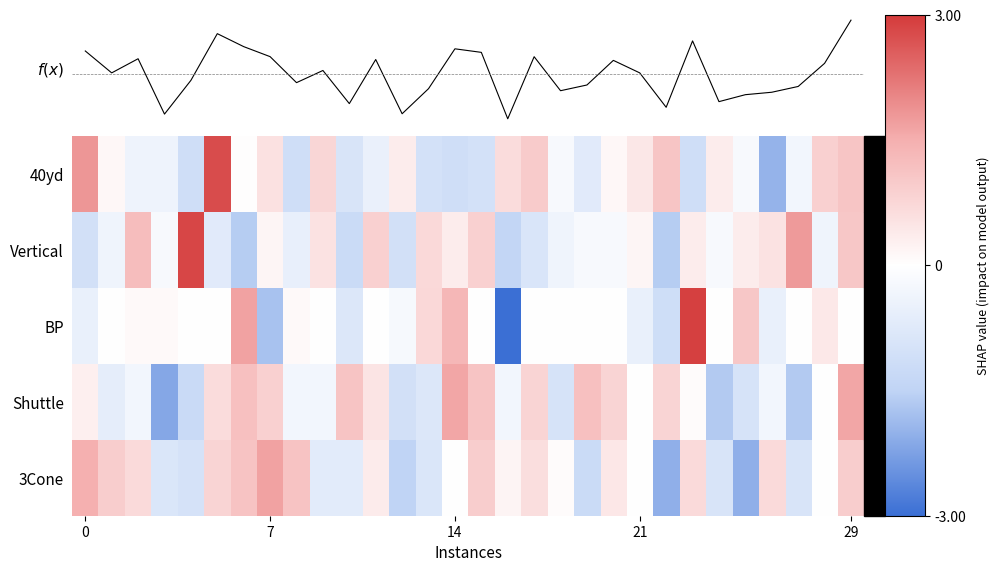

How many series are shown in this chart?

5